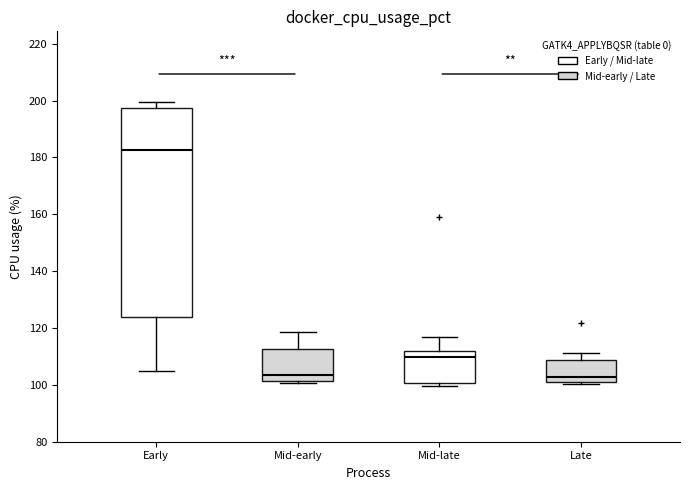

Which box is the tallest, from its lower edge to its upper edge?

Early